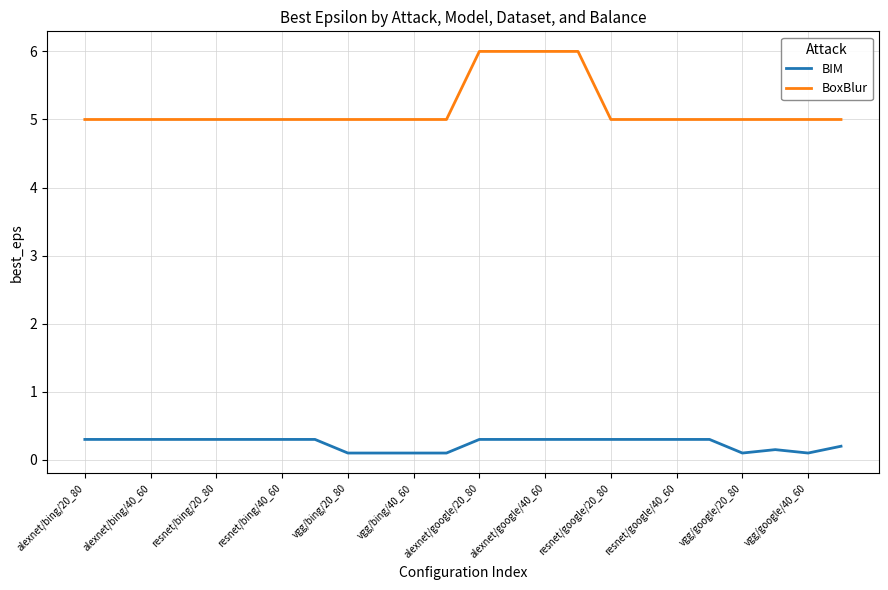

Is this an area chart (filled region under the line)?

No